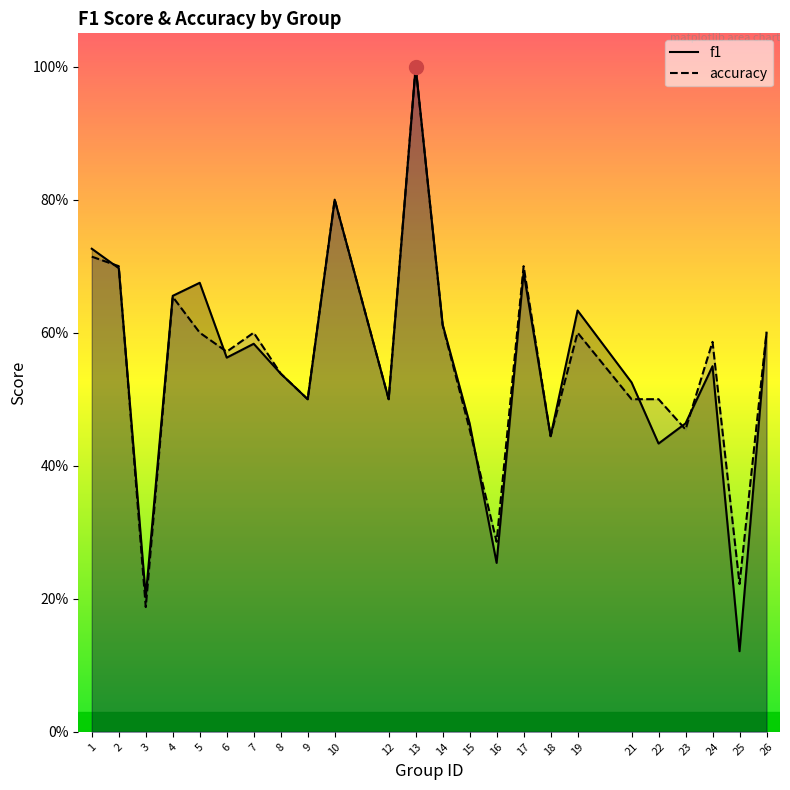

Reading left to right, extract all data points from this chart.

f1: 0.7	0.7	0.2	0.7	0.7	0.6	0.6	0.5	0.5	0.8	0.5	1.0	0.6	0.5	0.3	0.7	0.4	0.6	0.5	0.4	0.5	0.5	0.1	0.6
accuracy: 0.7	0.7	0.2	0.7	0.6	0.6	0.6	0.5	0.5	0.8	0.5	1.0	0.6	0.5	0.3	0.7	0.4	0.6	0.5	0.5	0.5	0.6	0.2	0.6